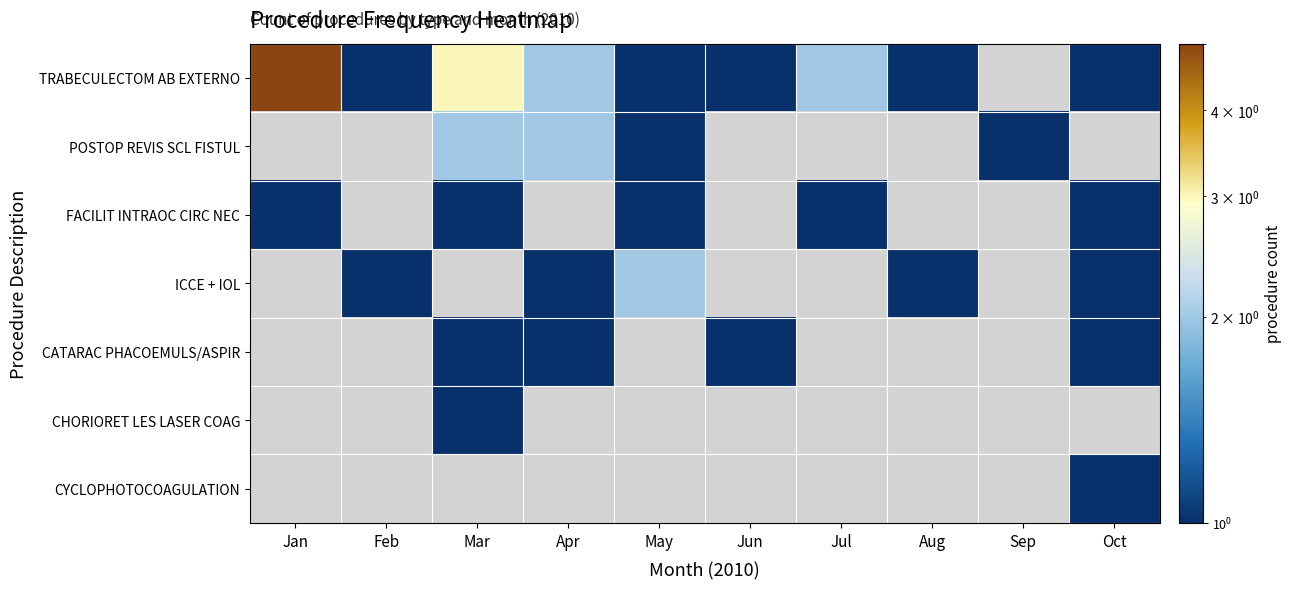

Which series has the widest spread of values?

TRABECULECTOM AB EXTERNO